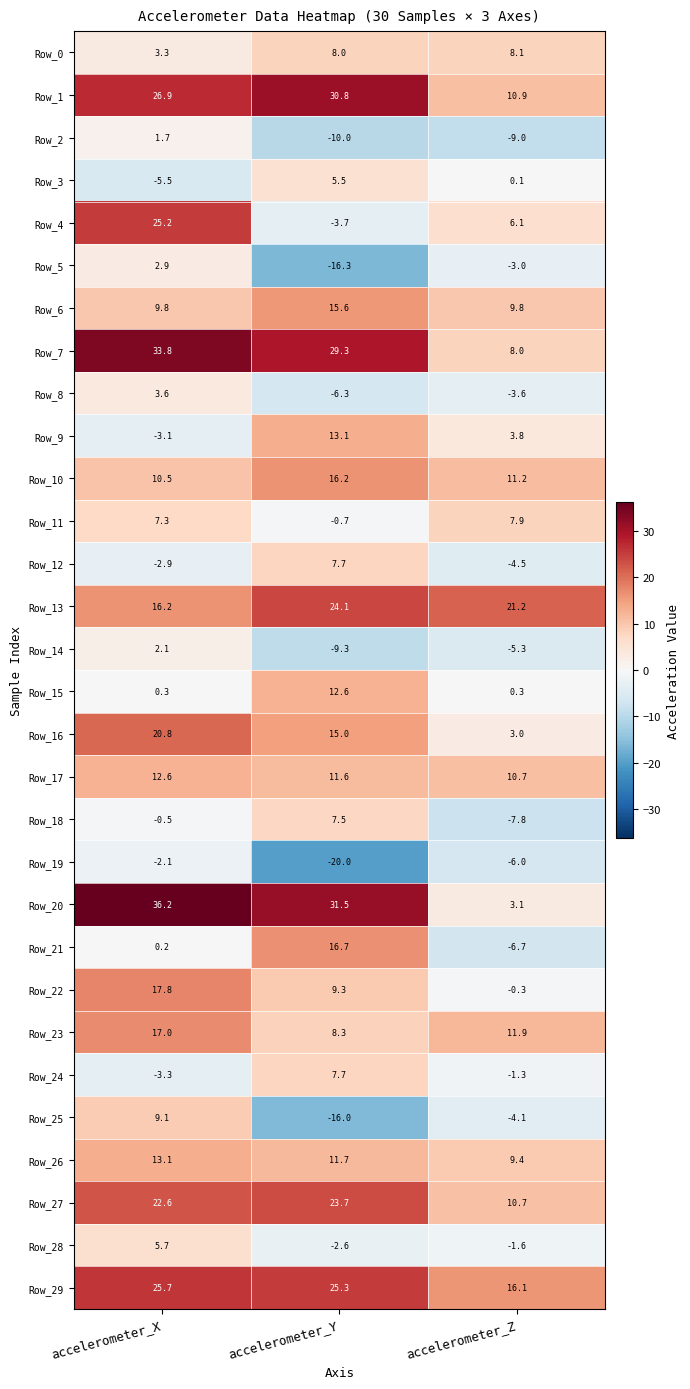

Where is Row_20 nearest to the value 19?

accelerometer_Y